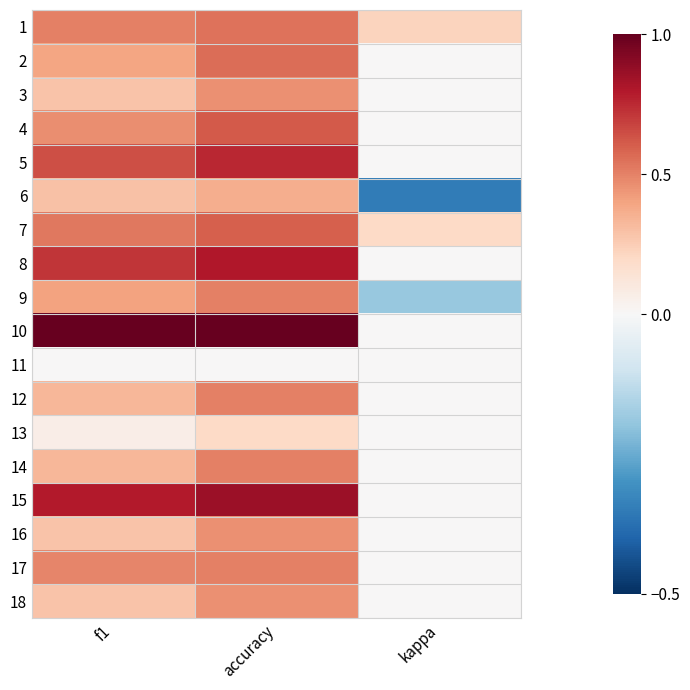

At f1, list the series in order from smallest to largest.

11, 13, 3, 16, 18, 6, 12, 14, 2, 9, 4, 17, 1, 7, 5, 8, 15, 10